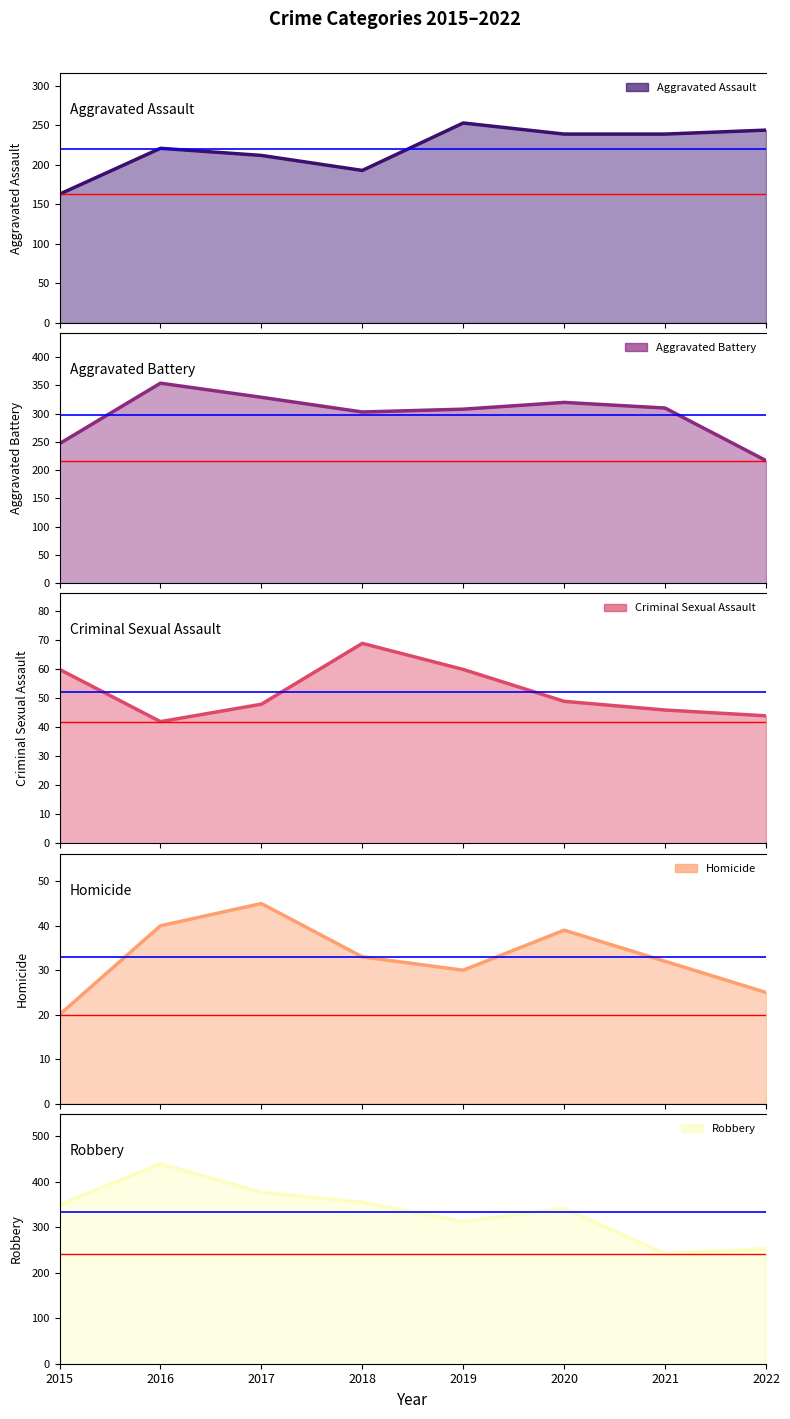

Does the chart have visible grid lines?

No